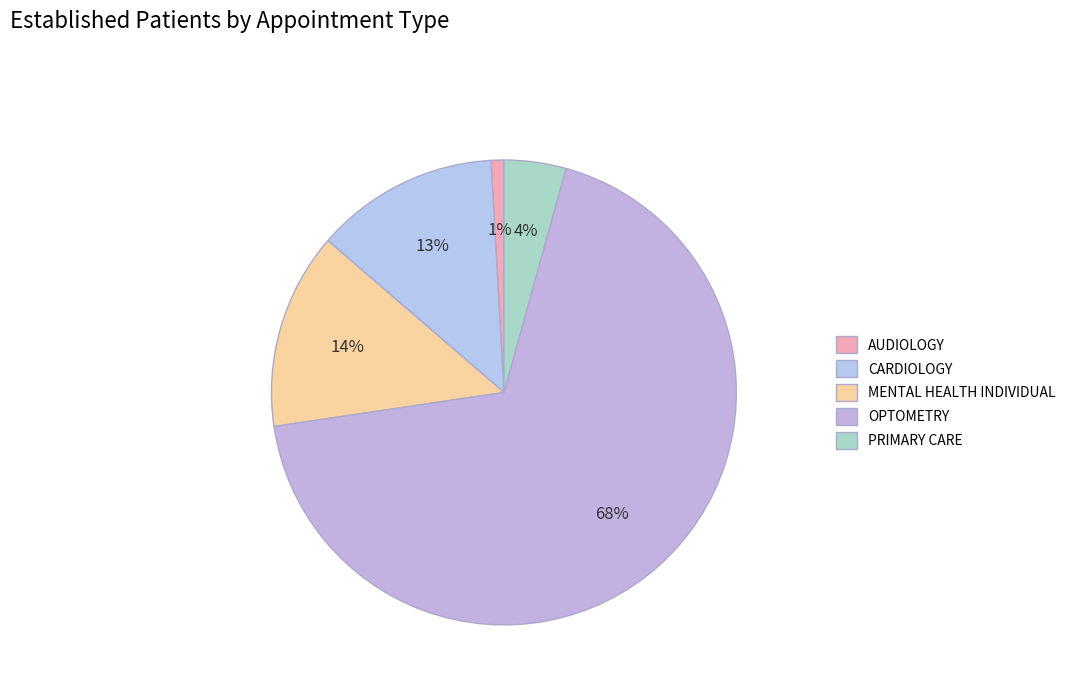

How many segments does this pie chart have?

5